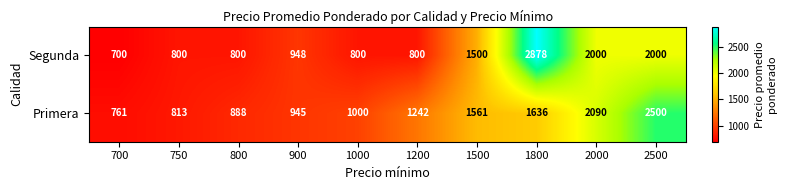

Reading left to right, transcribe all the data shown in this chart.

Segunda: 700	800	800	948	800	800	1500	2878	2000	2000
Primera: 761	813	888	945	1000	1242	1561	1636	2090	2500